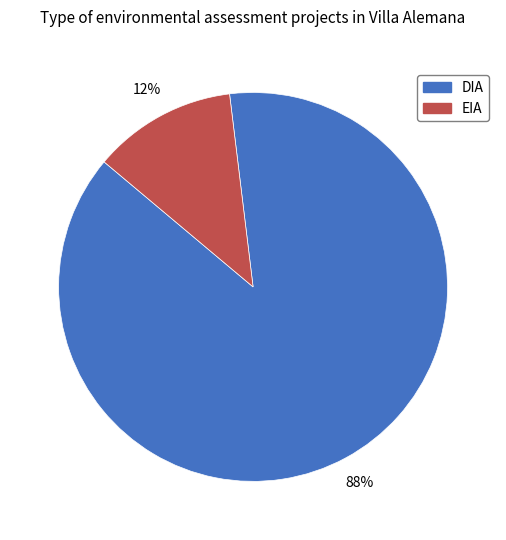

What is the smallest slice in the pie chart?

EIA